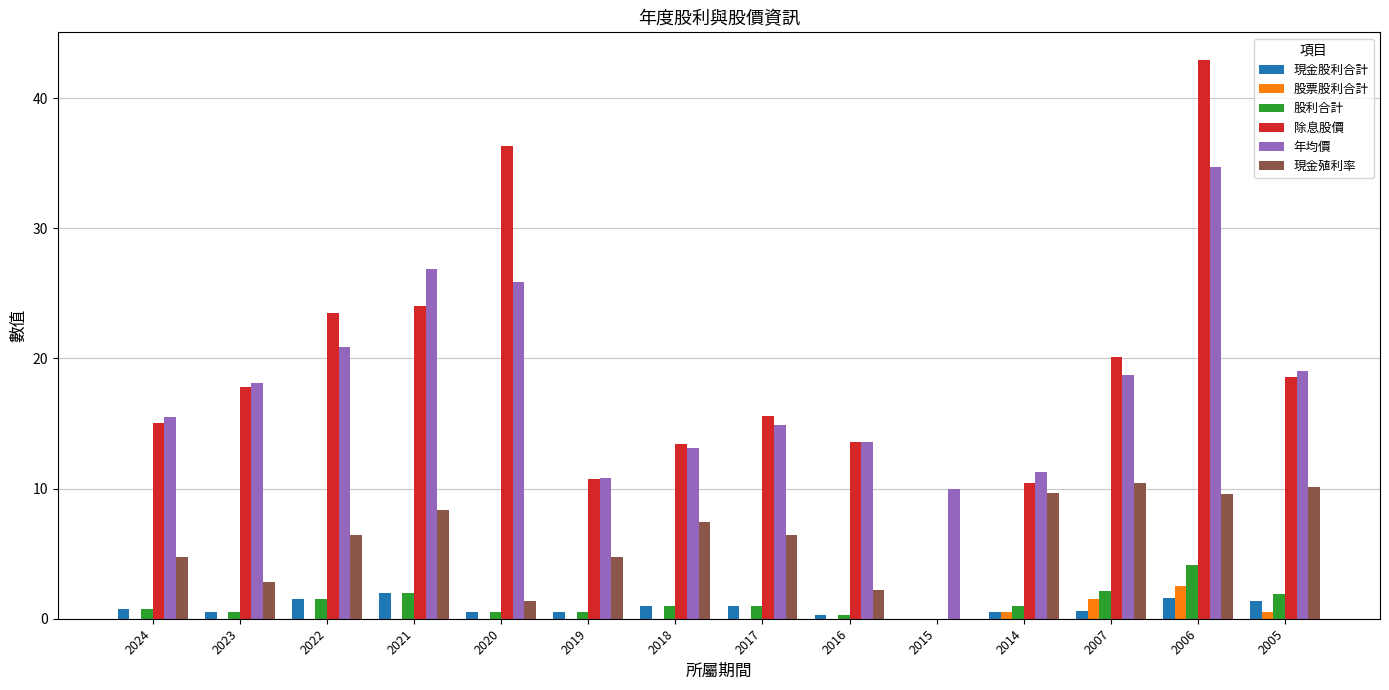

At which label is 年均價 closest to 22?

2022